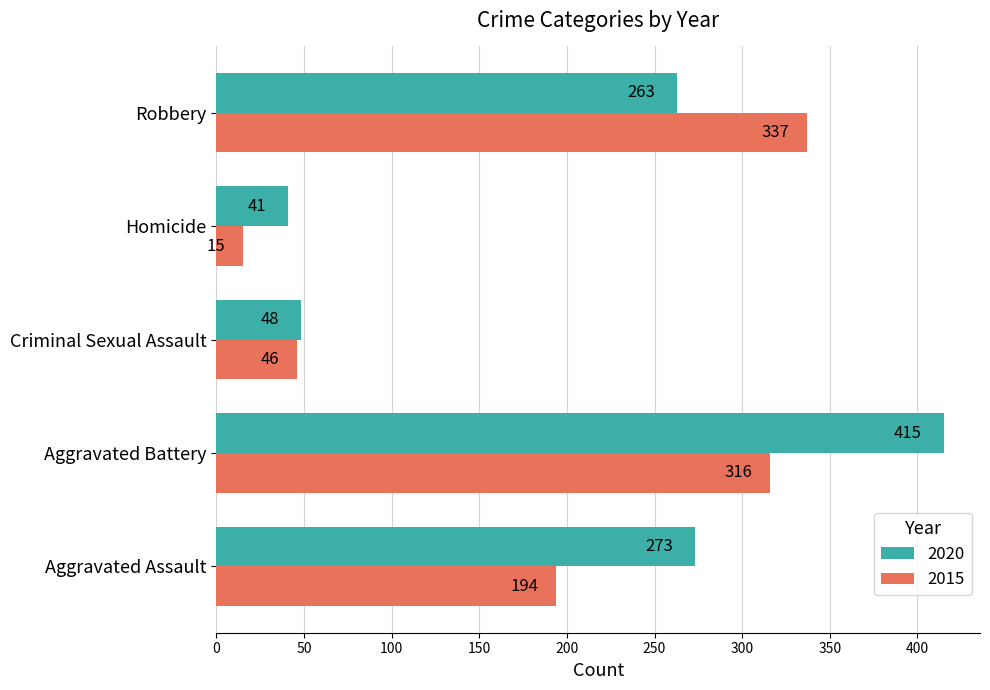

Is the value of 2015 at Aggravated Battery greater than the value of 2020 at Criminal Sexual Assault?

Yes